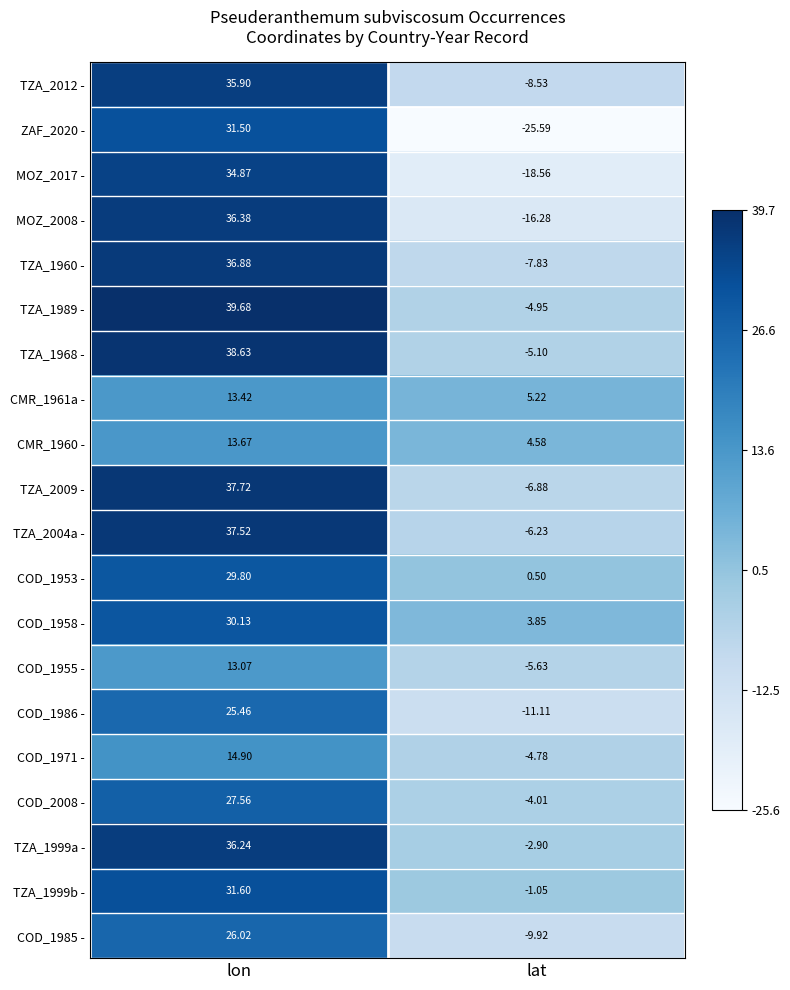

At how many categories does at least one series exceed 5?

2